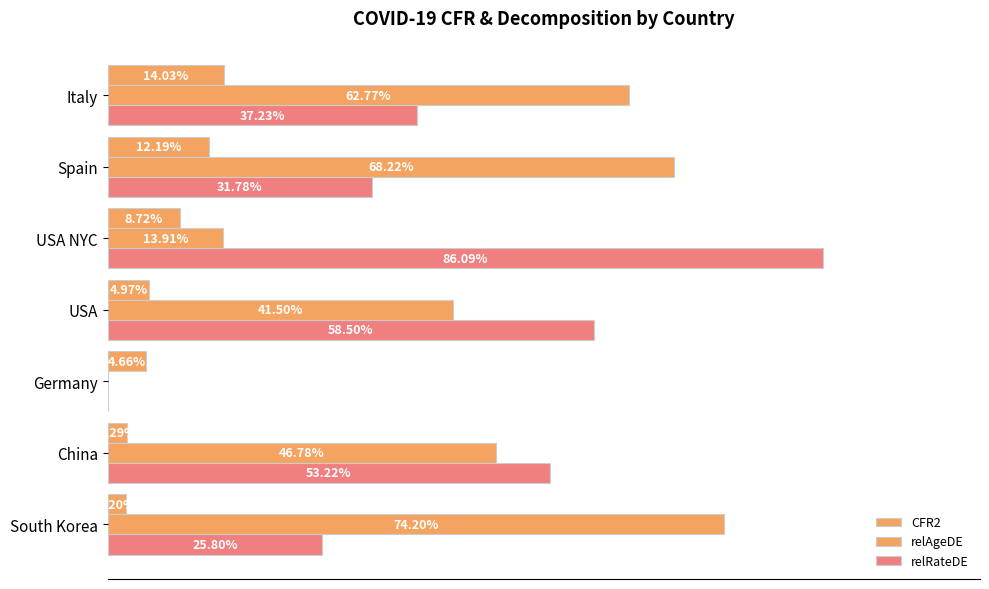

What is the difference between the maximum and second lowest values in the relRateDE series?

0.6